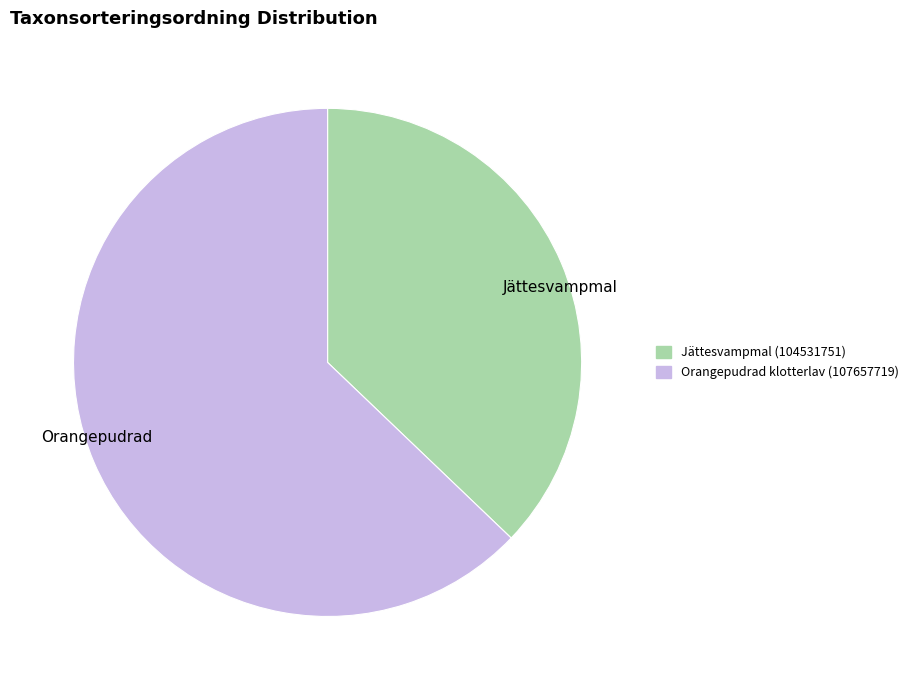

Is there any slice that represents more than half of the pie?

Yes